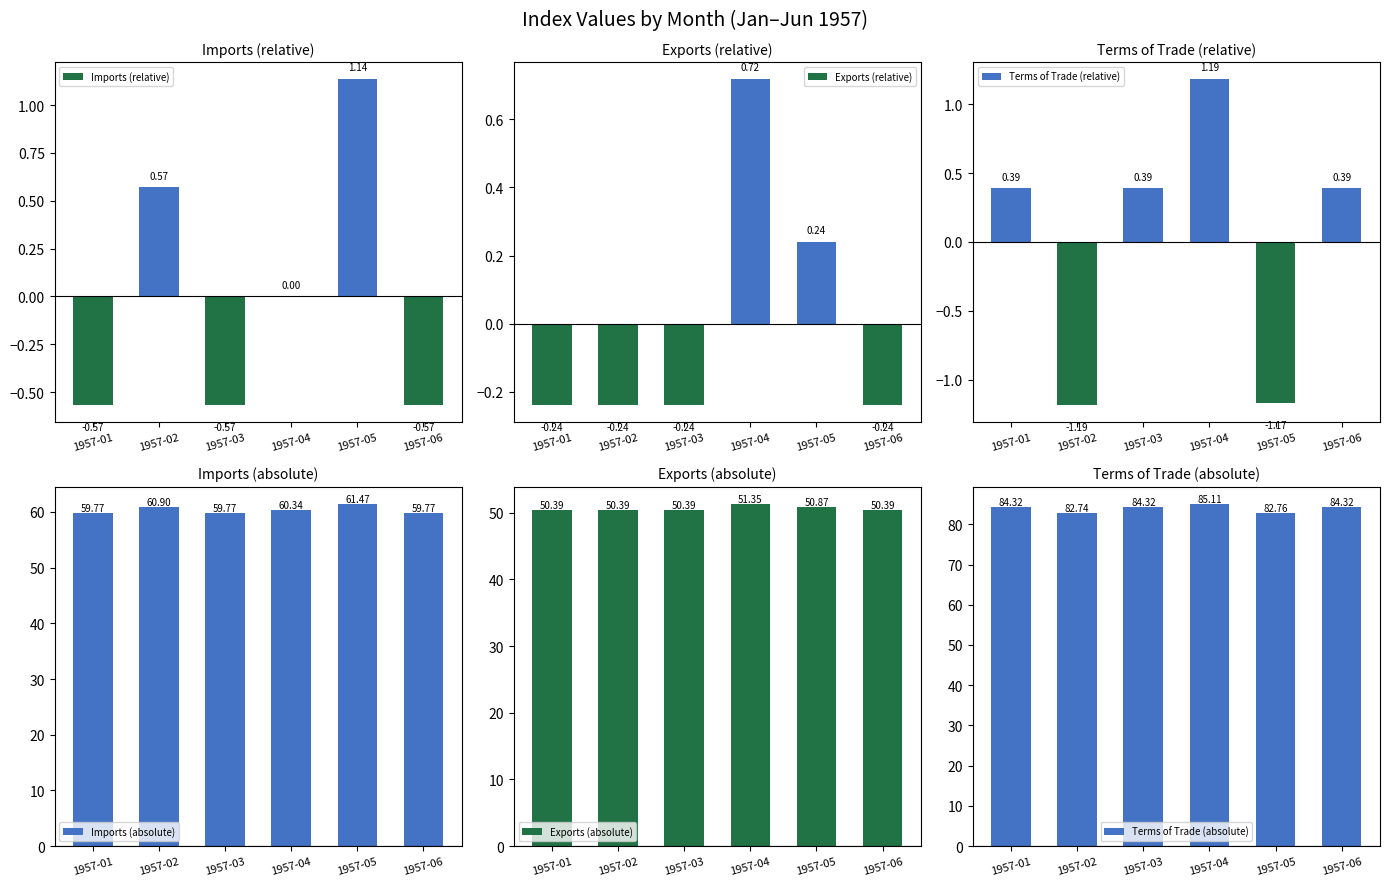

What is the average value of the Terms of Trade (absolute) series?

83.9